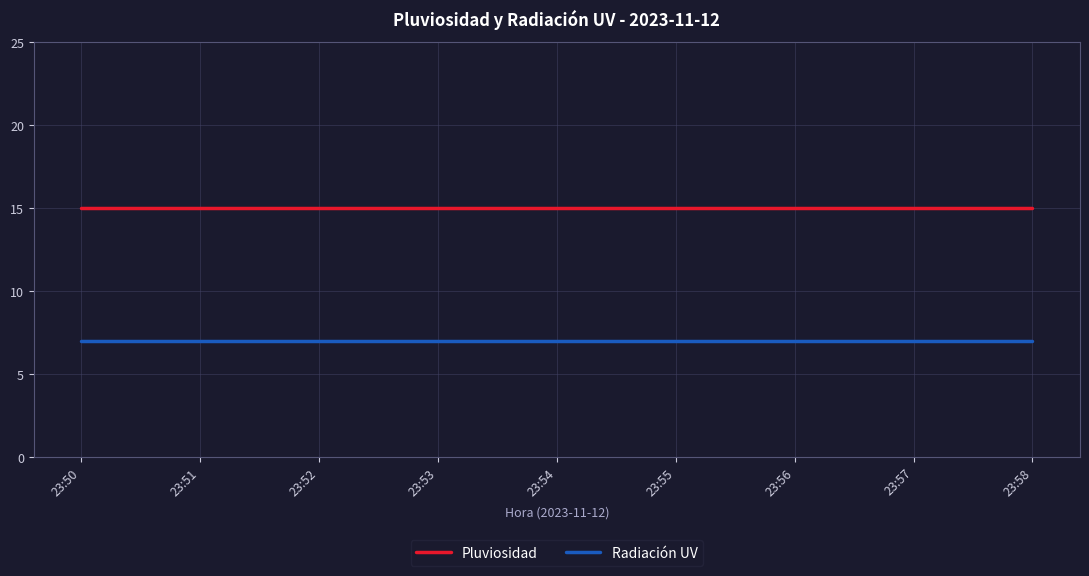

What is the lowest value of the Pluviosidad series?

15